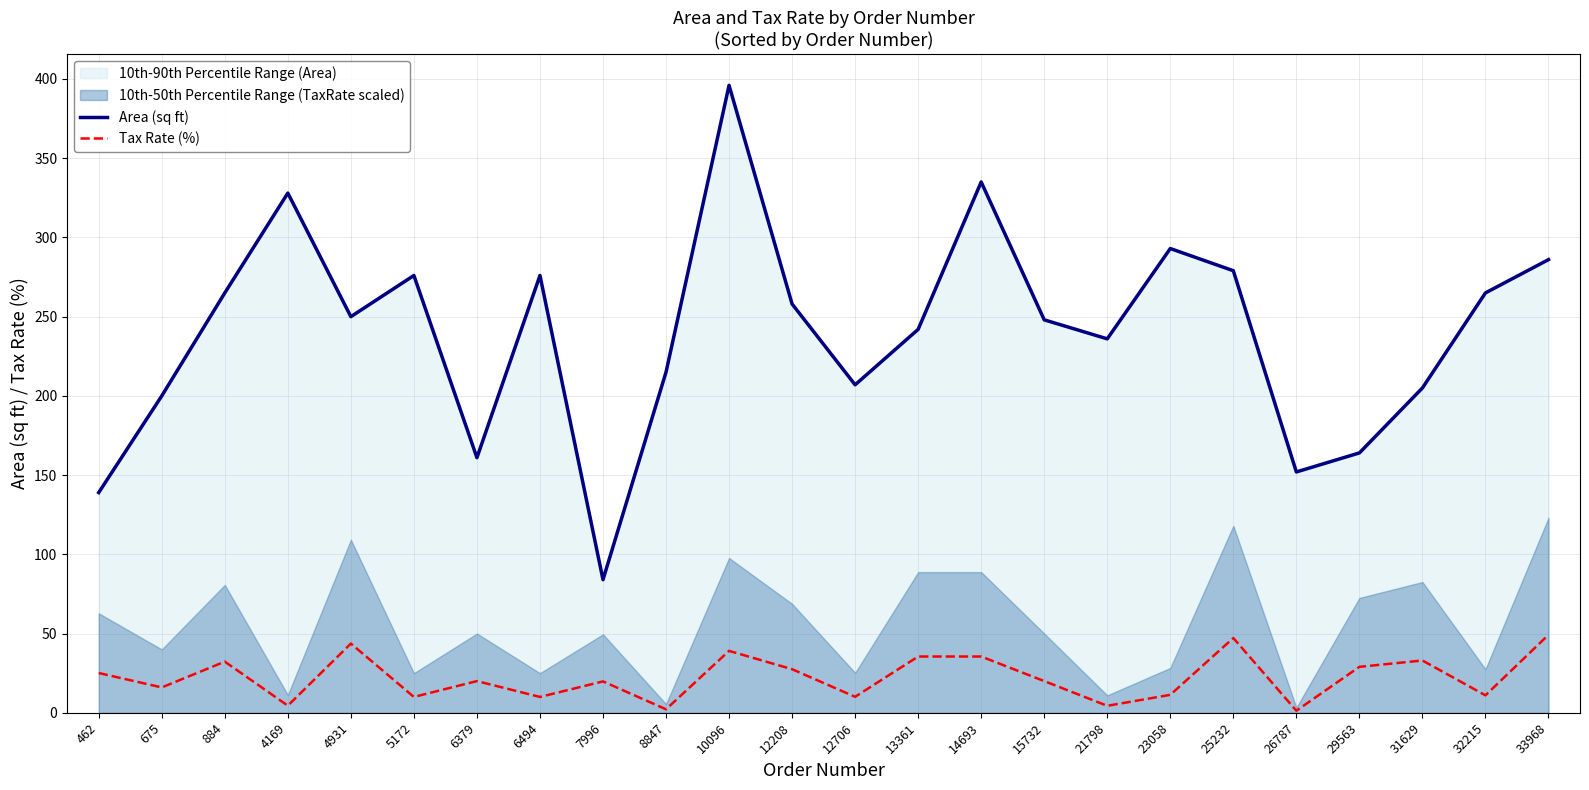

Reading right to left, extract all data points from this chart.

Area (sq ft): 33968=286.0	32215=265.0	31629=205.0	29563=164.0	26787=152.0	25232=279.0	23058=293.0	21798=236.0	15732=248.0	14693=335.0	13361=242.0	12706=207.0	12208=258.0	10096=396.0	8847=215.0	7996=84.0	6494=276.0	6379=161.0	5172=276.0	4931=250.0	4169=328.0	884=265.0	675=200.0	462=139.0
Tax Rate (%): 33968=49.2	32215=11.0	31629=33.0	29563=29.0	26787=1.3	25232=47.2	23058=11.3	21798=4.4	15732=20.0	14693=35.5	13361=35.5	12706=10.1	12208=27.5	10096=39.1	8847=2.2	7996=19.8	6494=10.0	6379=20.0	5172=10.0	4931=43.7	4169=4.5	884=32.3	675=16.0	462=25.1